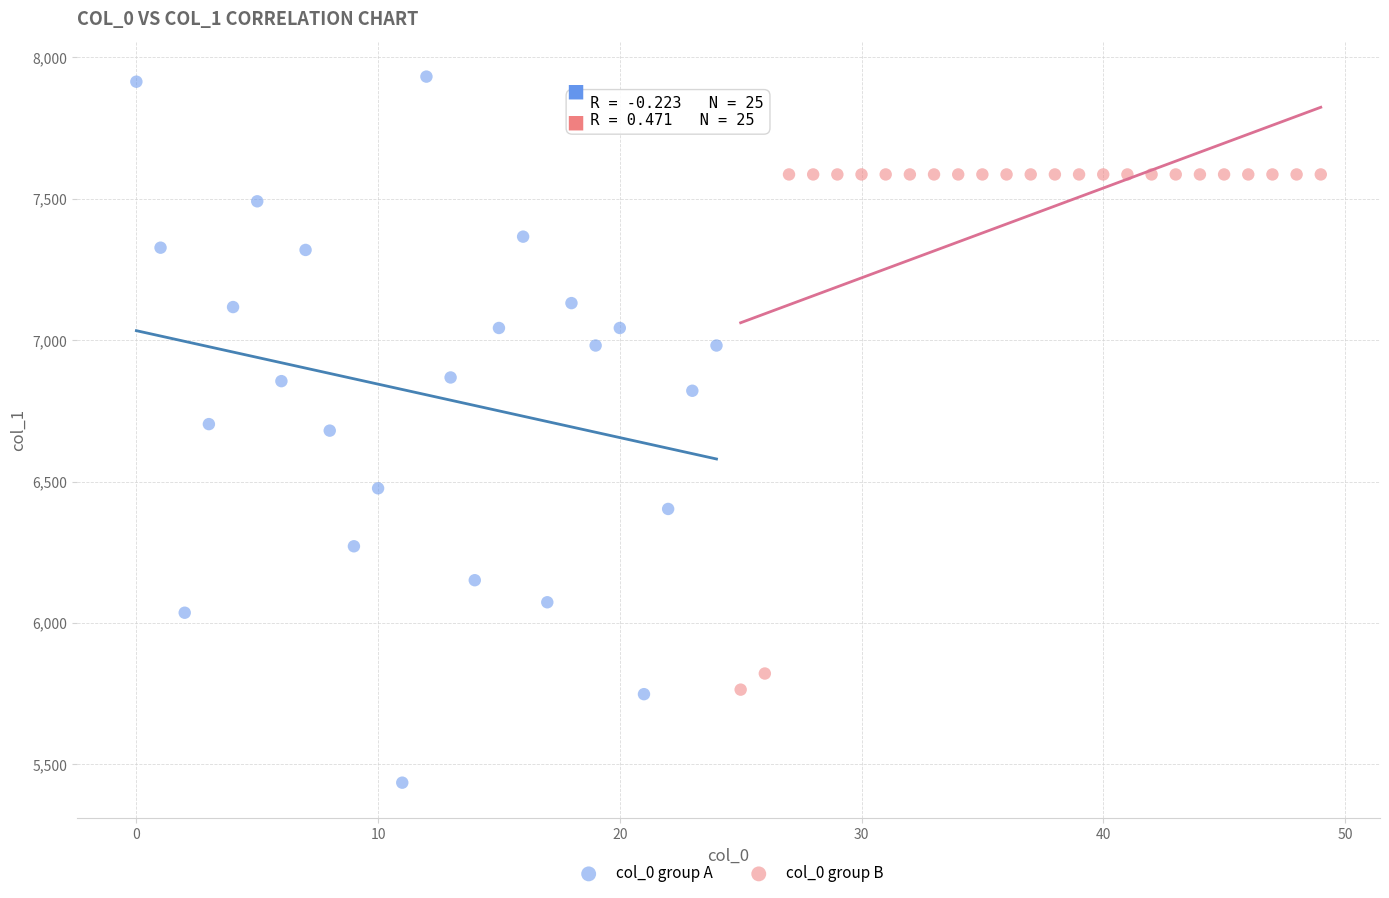

Which series contains the highest Y value?

col_0 group A